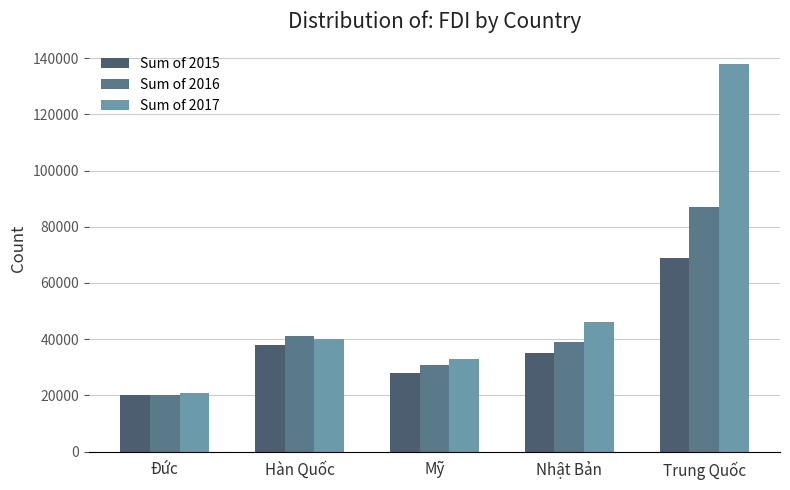

Reading right to left, what are all the values shown in this chart?

Sum of 2015: Trung Quốc=69000	Nhật Bản=35000	Mỹ=28000	Hàn Quốc=38000	Đức=20000
Sum of 2016: Trung Quốc=87000	Nhật Bản=39000	Mỹ=31000	Hàn Quốc=41000	Đức=20000
Sum of 2017: Trung Quốc=138000	Nhật Bản=46000	Mỹ=33000	Hàn Quốc=40000	Đức=21000